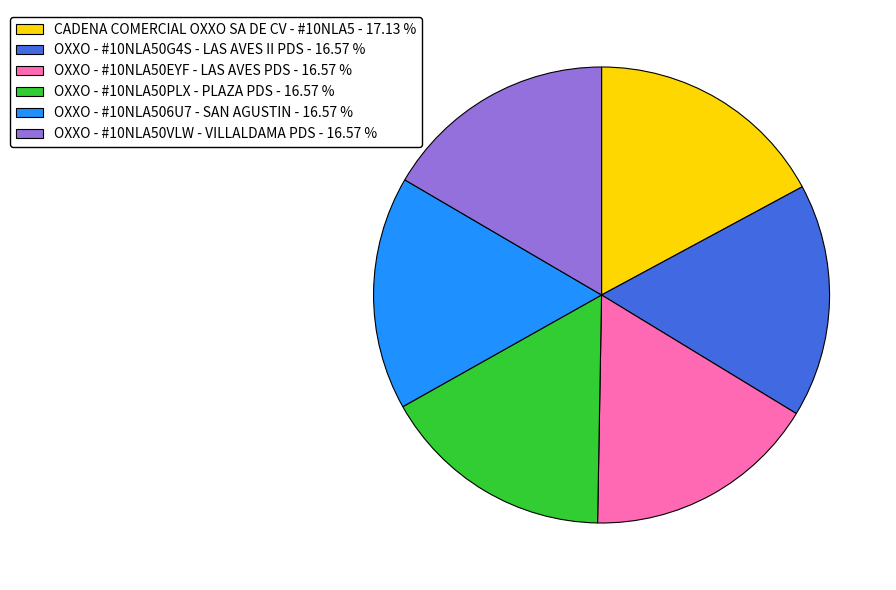

Is there any slice that represents more than half of the pie?

No